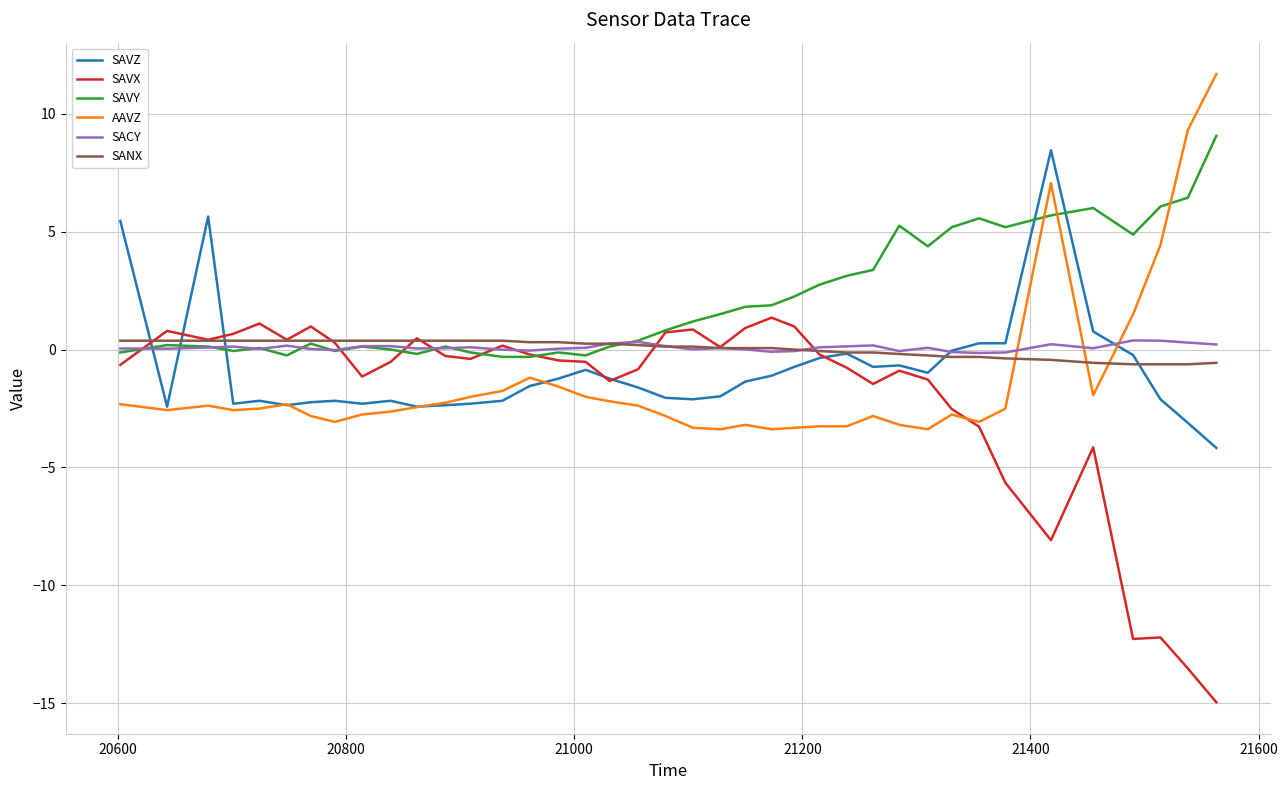

What is the sum of all AAVZ values?

-55.3